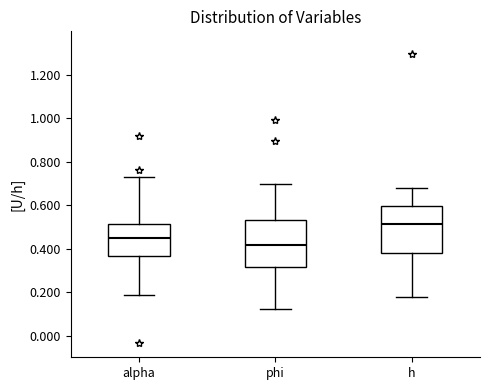

Which box has the highest median line?

h